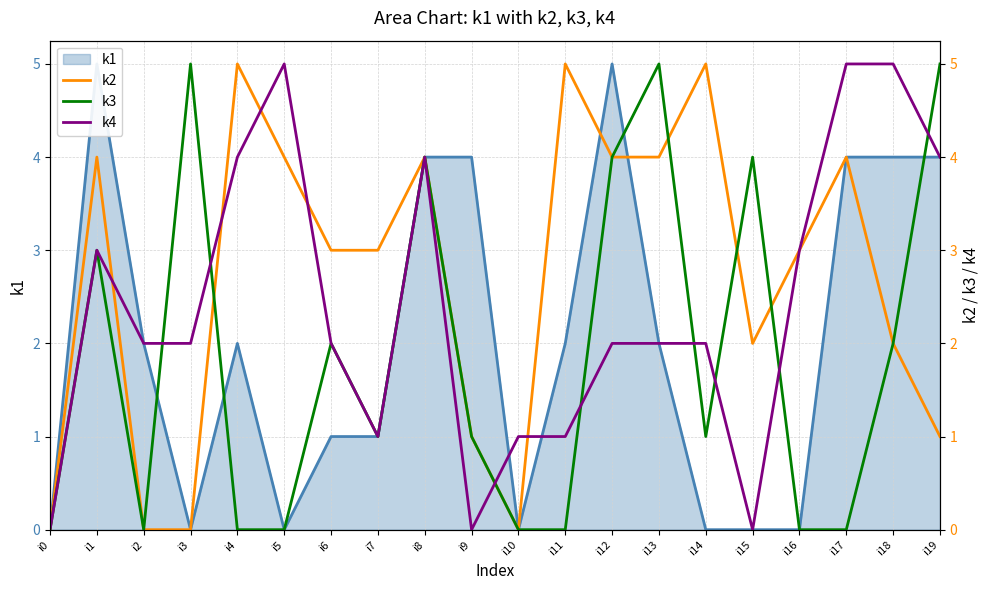

What is the sum of the k4 values at i2 and i7?

3